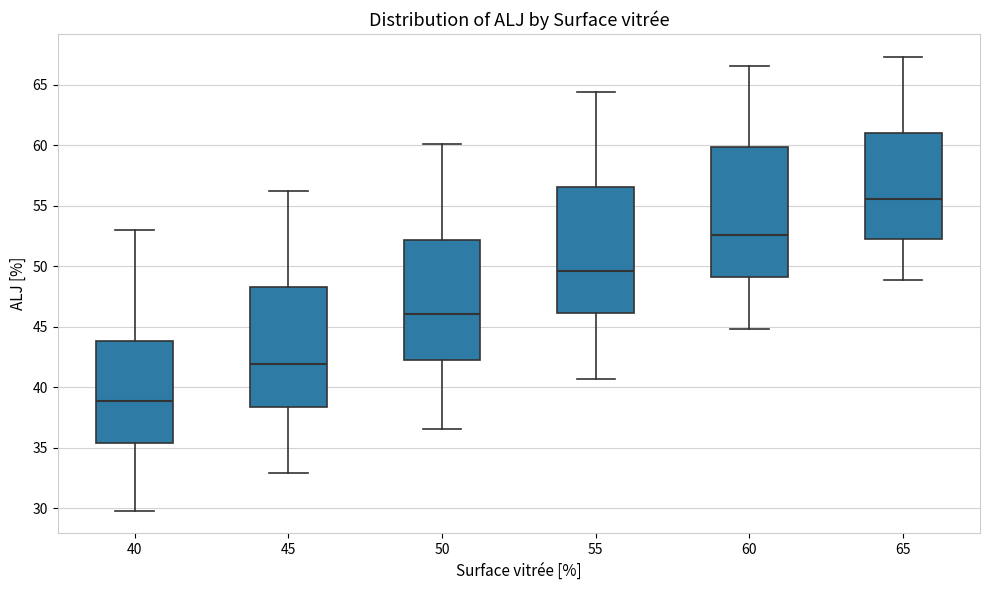

Reading left to right, transcribe this box plot: for each box, give where its median line is, the range the box spans, and where its two whiskers end, as read against the y-axis. The values are not printed on the chart, so give them approximately, as read against the axis.

40: median 39.0, box 35.5 to 44.0, whiskers 30.0 to 53.0
45: median 42.0, box 38.5 to 48.5, whiskers 33.0 to 56.0
50: median 46.0, box 42.5 to 52.0, whiskers 36.5 to 60.0
55: median 49.5, box 46.0 to 56.5, whiskers 40.5 to 64.5
60: median 52.5, box 49.0 to 60.0, whiskers 45.0 to 66.5
65: median 55.5, box 52.0 to 61.0, whiskers 49.0 to 67.5